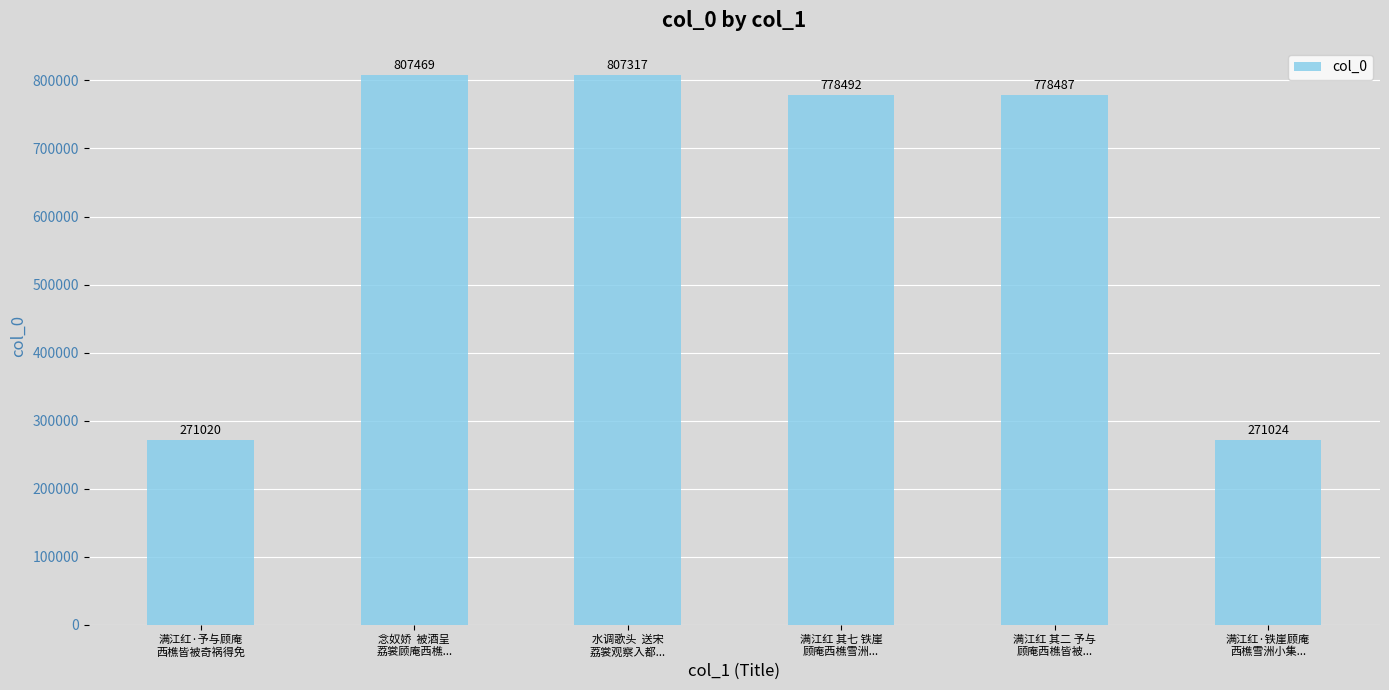

Count the number of categories in the chart.

6